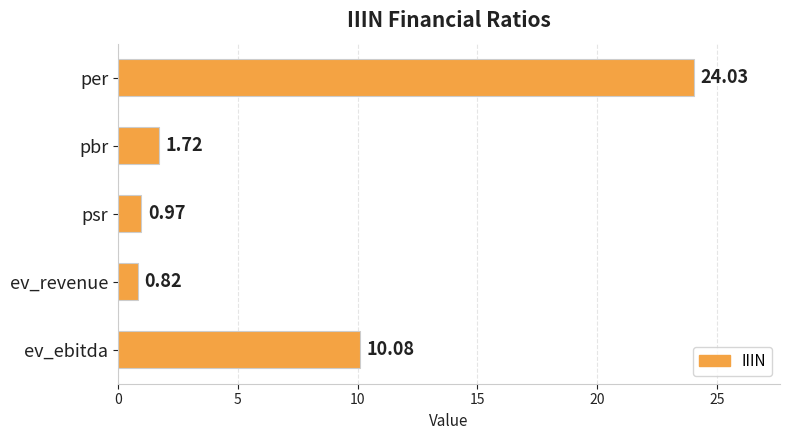

Which has a higher value, per or ev_revenue?

per